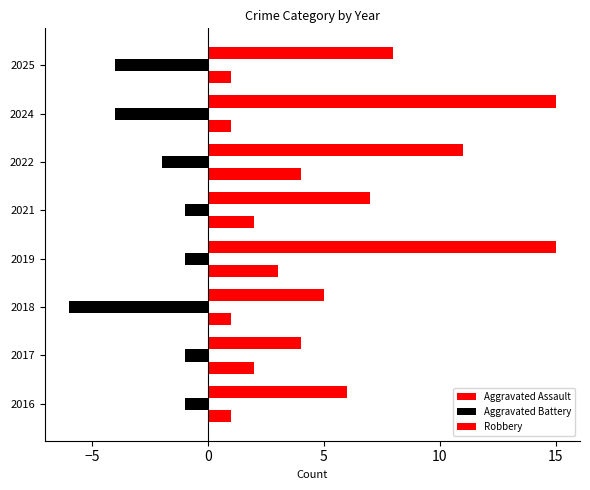

What is the value of the Aggravated Assault bar at the 6th from the left?

4